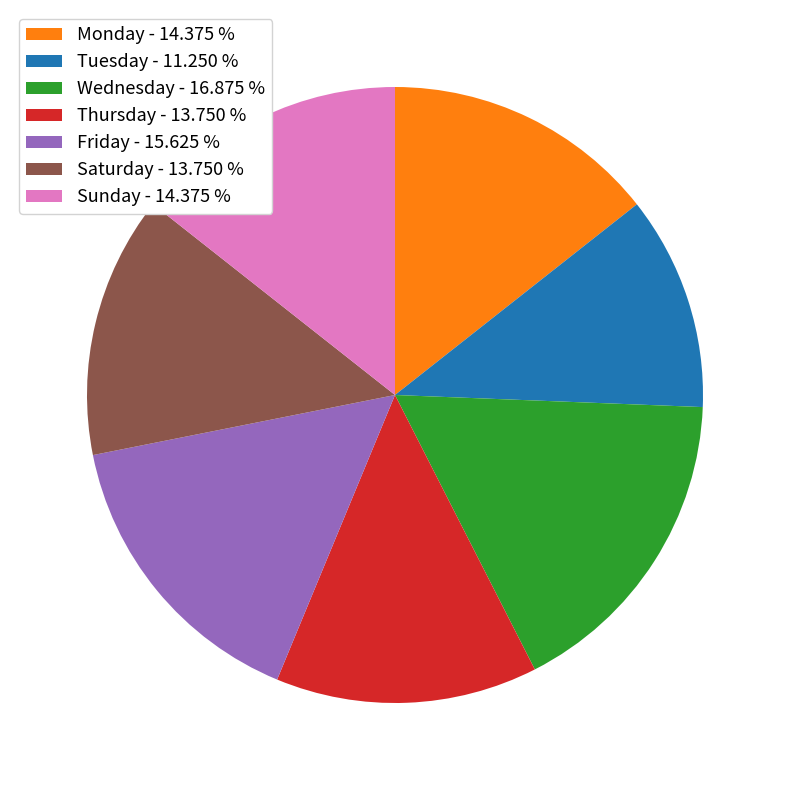

Between Wednesday - 16.875 % and Friday - 15.625 %, which is larger?

Wednesday - 16.875 %